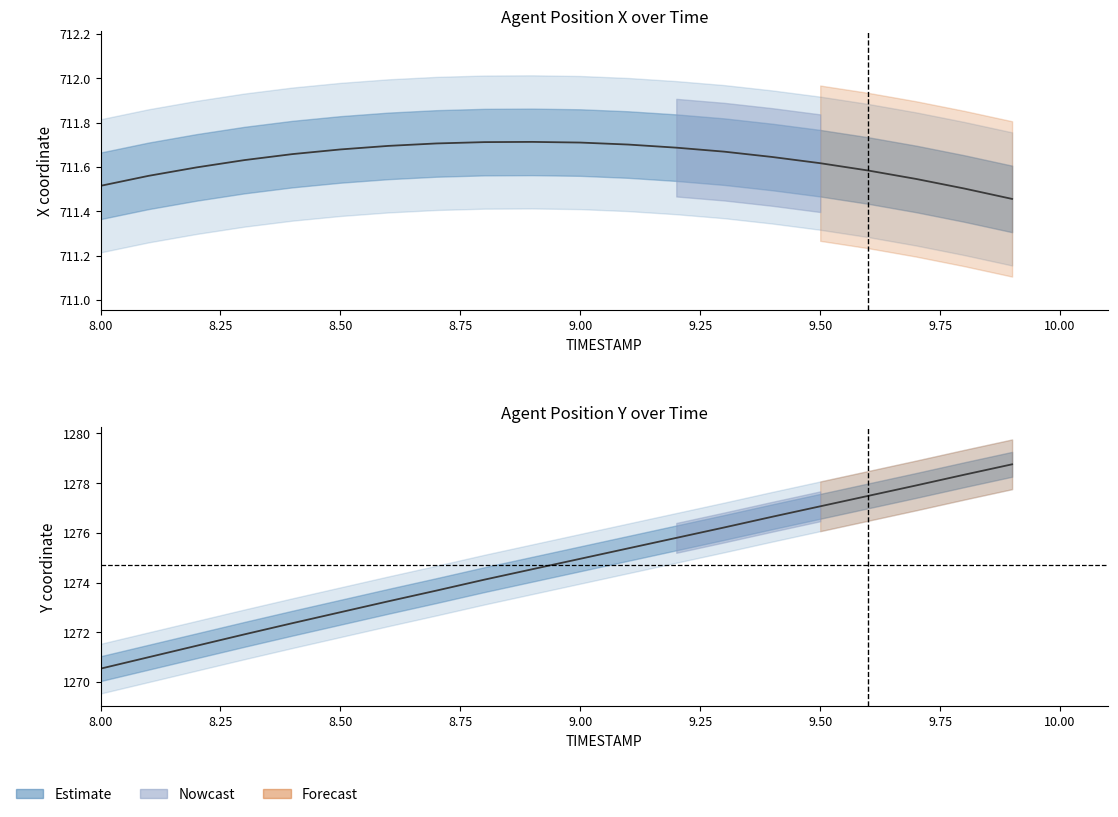

True or false: X has more than 0 points higher than both neighbors.

True